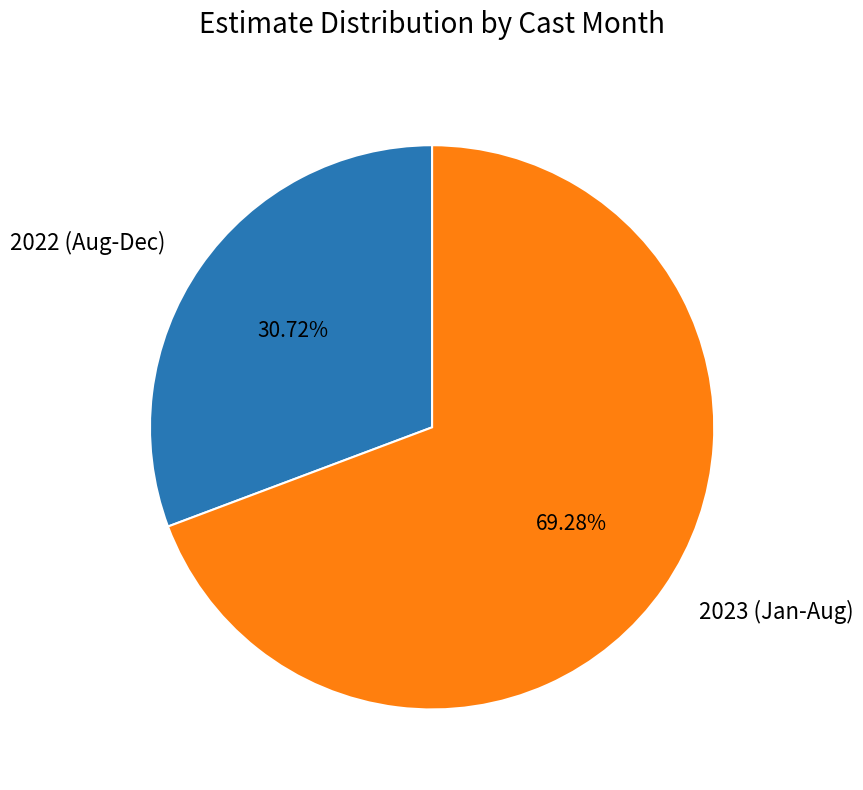

Between 2022 (Aug-Dec) and 2023 (Jan-Aug), which is larger?

2023 (Jan-Aug)